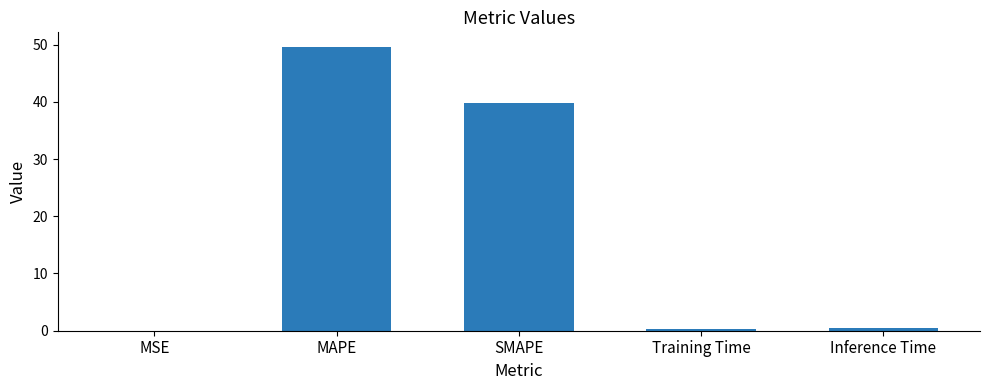

What is the change in value from MAPE to Training Time?

-49.3